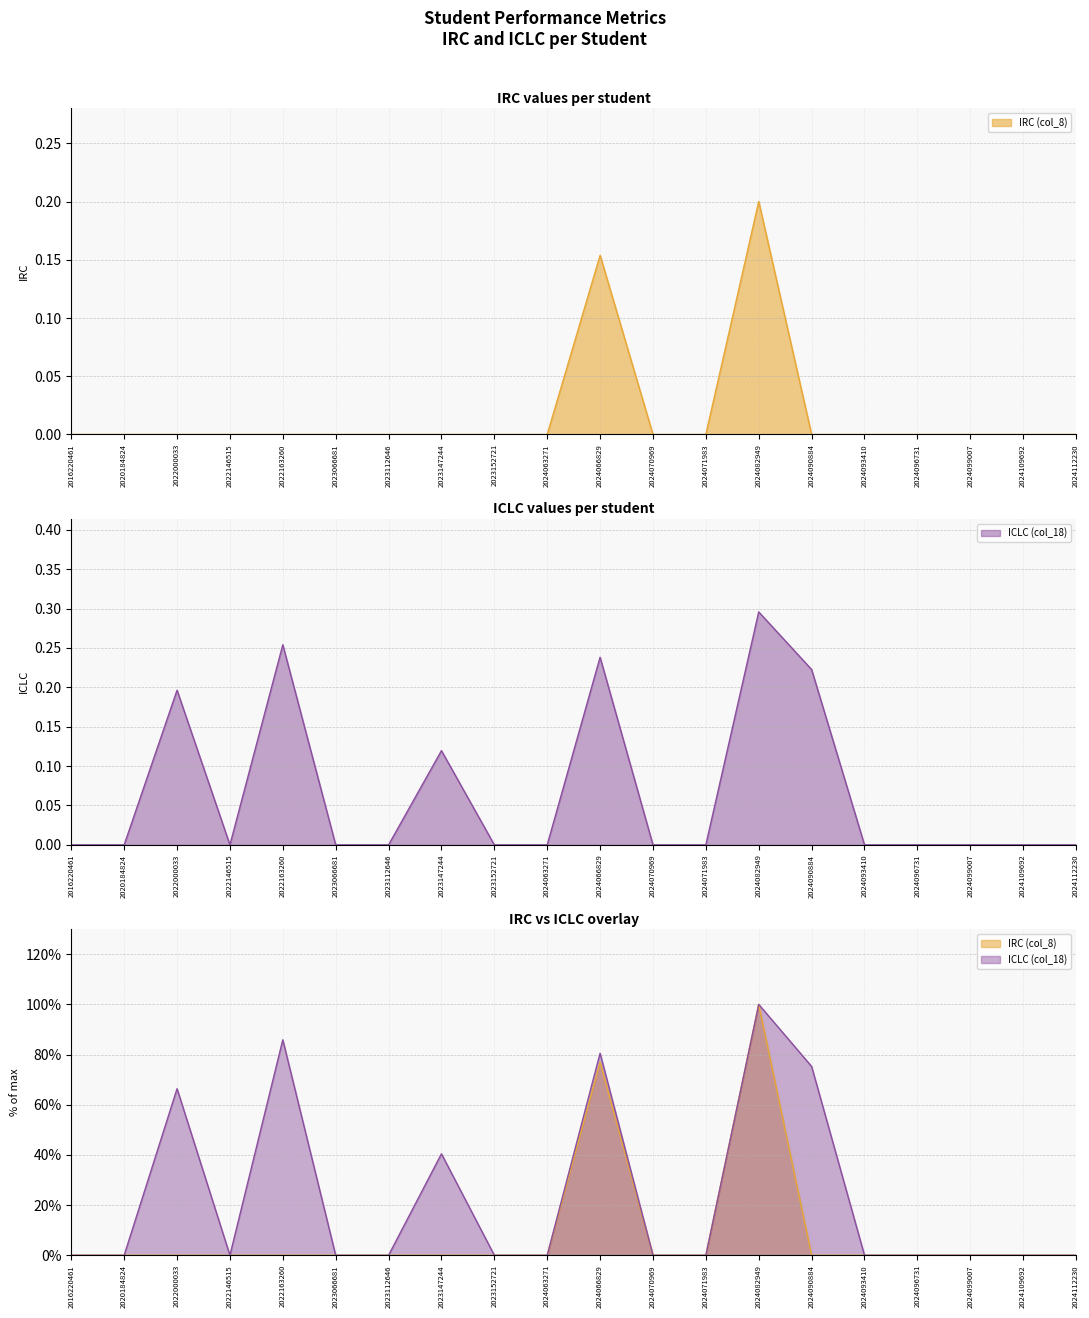

What are all the series names shown in the legend?

IRC (col_8), ICLC (col_18)